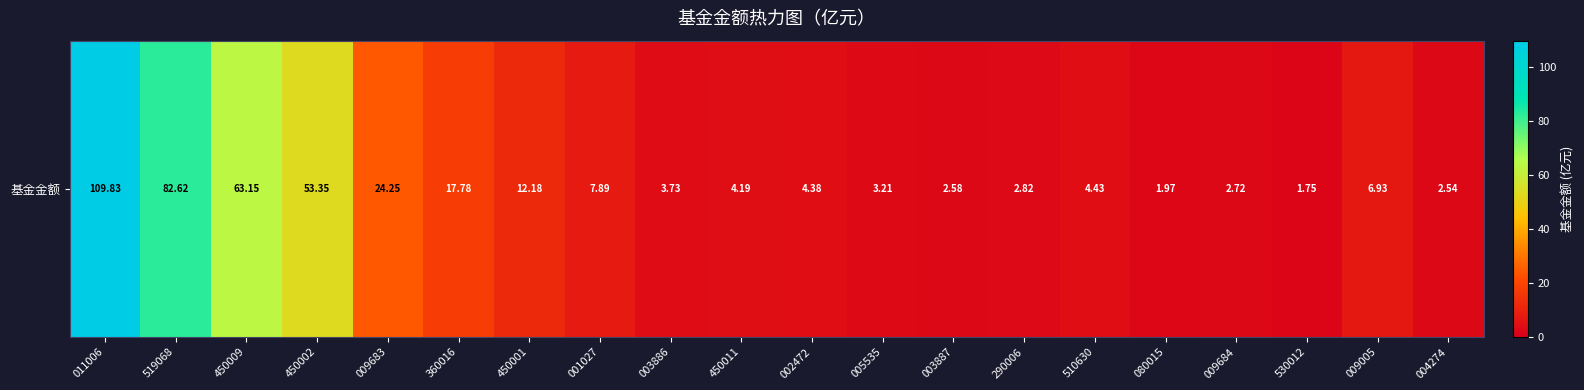

Rank the categories by value from lowest to highest.

530012, 080015, 004274, 003887, 009684, 290006, 005535, 003886, 450011, 002472, 510630, 009005, 001027, 450001, 360016, 009683, 450002, 450009, 519068, 011006